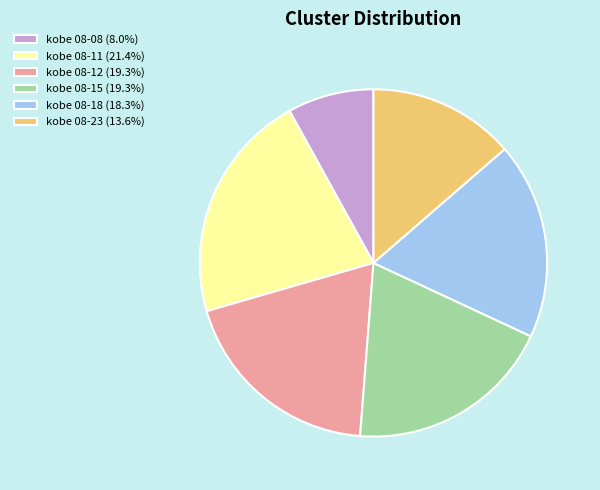

Approximately how many times larger is the value at kobe 08-11 (21.4%) compared to kobe 08-23 (13.6%)?

1.6